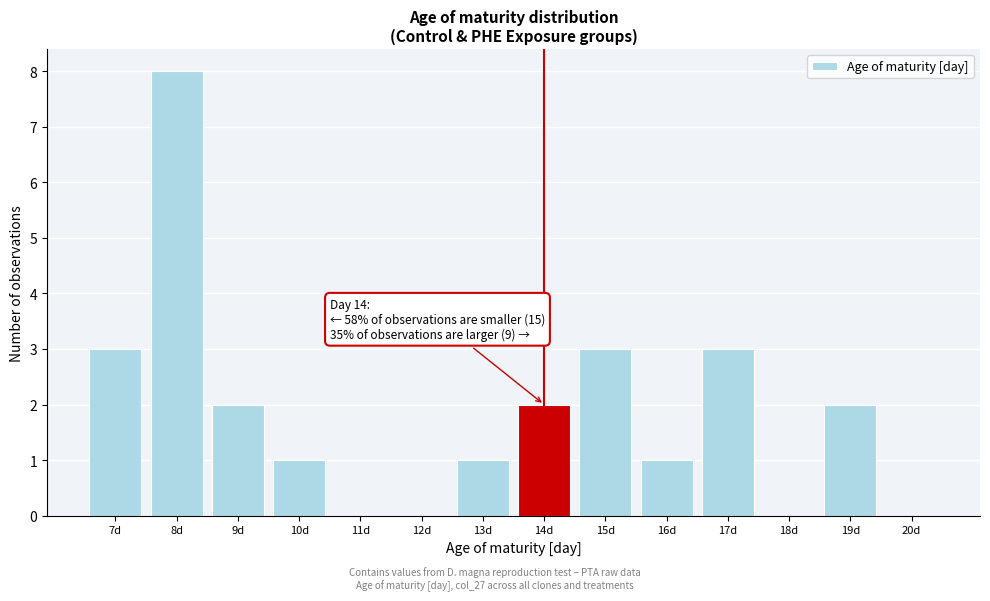

Over which range of the x-axis is the bar tallest?

7.5 to 8.5